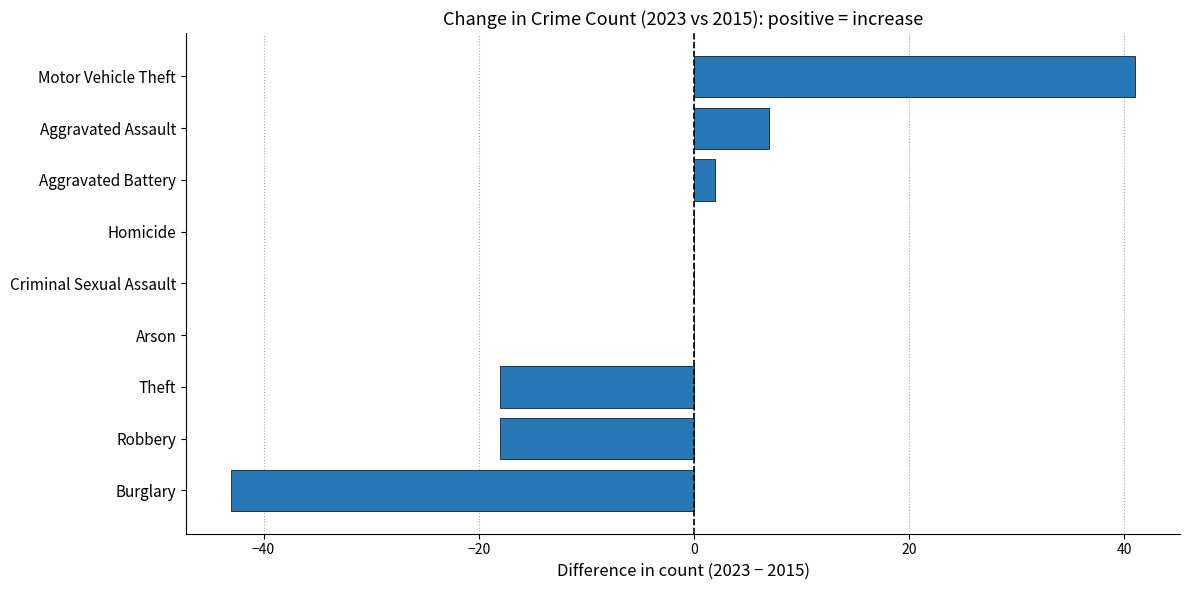

Count the number of data series in this chart.

1